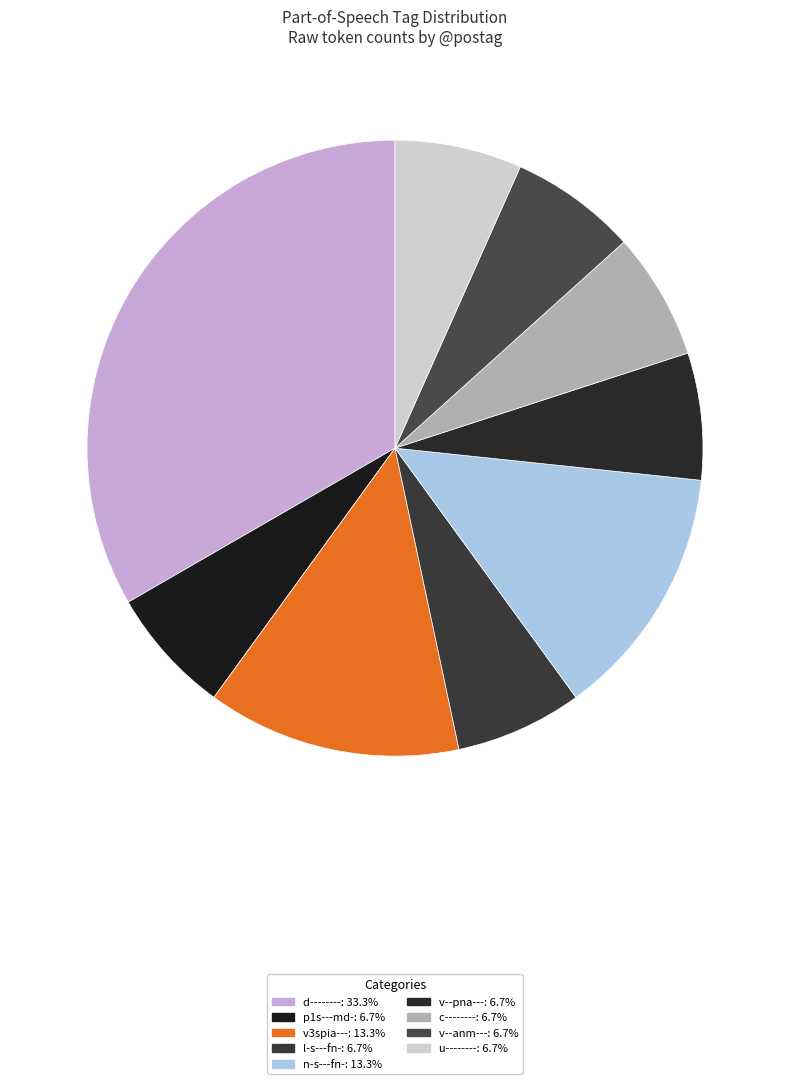

How many slices are in this pie chart?

9